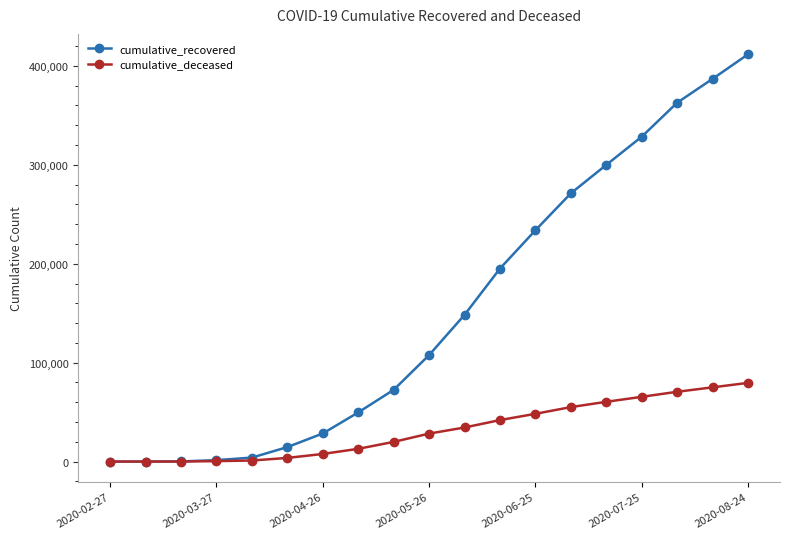

Rank the series by their average value, from lowest to highest.

cumulative_deceased, cumulative_recovered